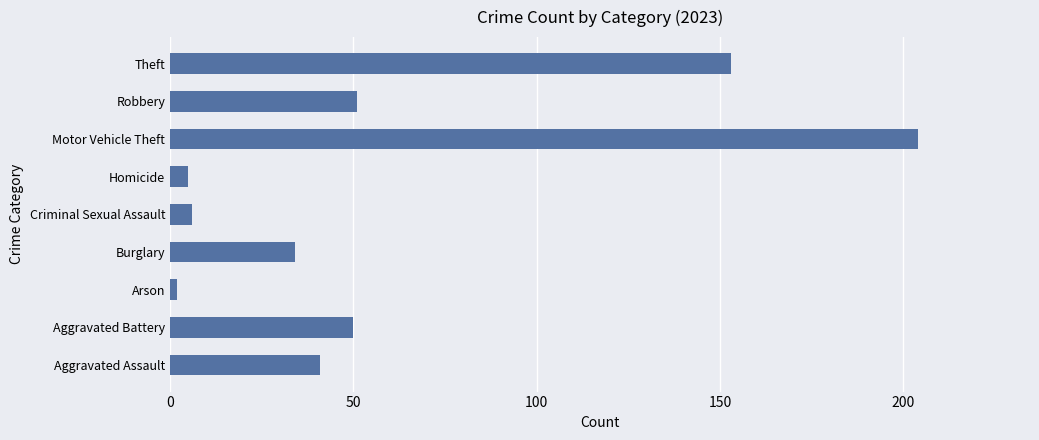

Is it true that the value at Motor Vehicle Theft is 46?

False